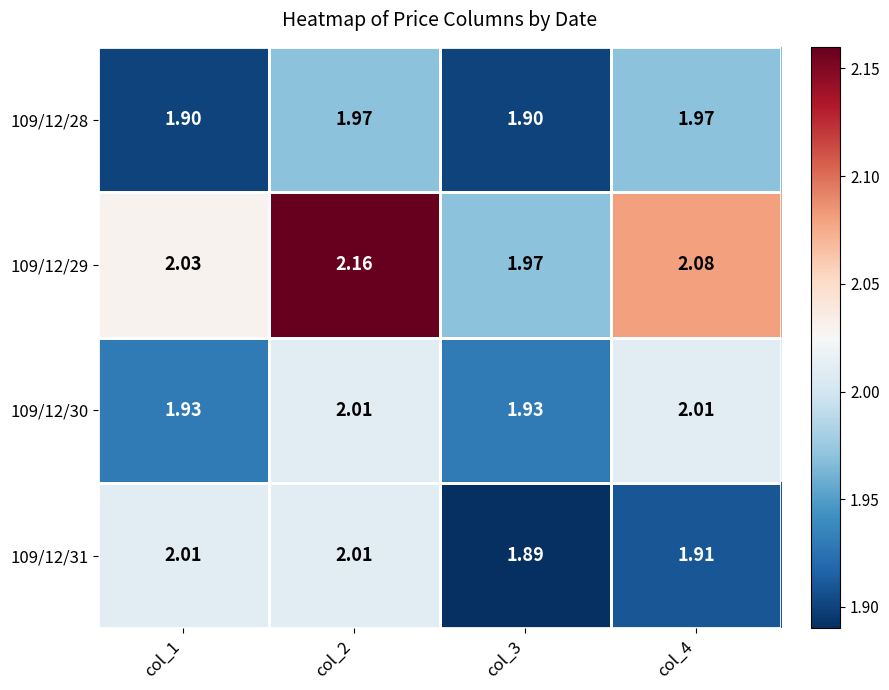

Which series has the largest total across all categories?

109/12/29